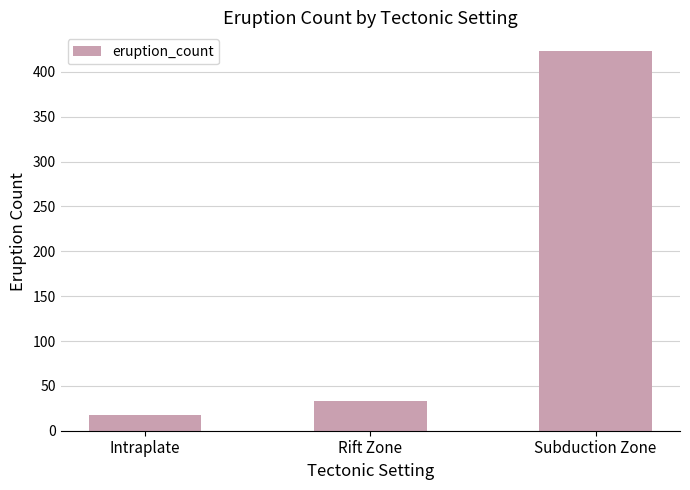

How many data points are less than 33?

1